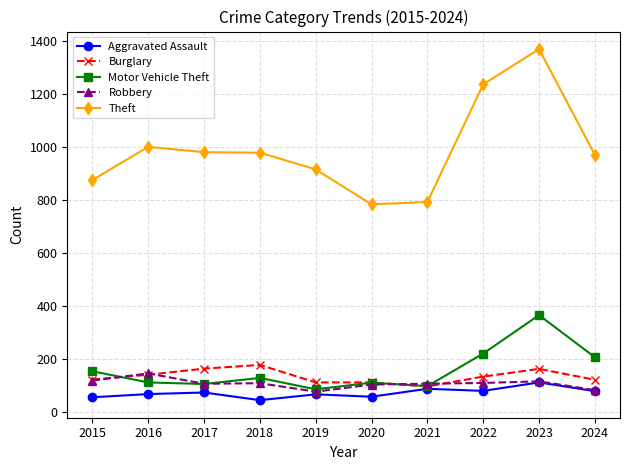

What is the difference between the highest and lowest values at 2023?

1258